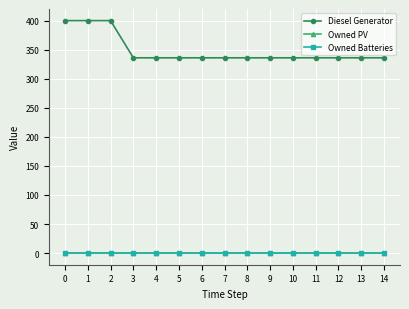

What are all the series names shown in the legend?

Diesel Generator, Owned PV, Owned Batteries